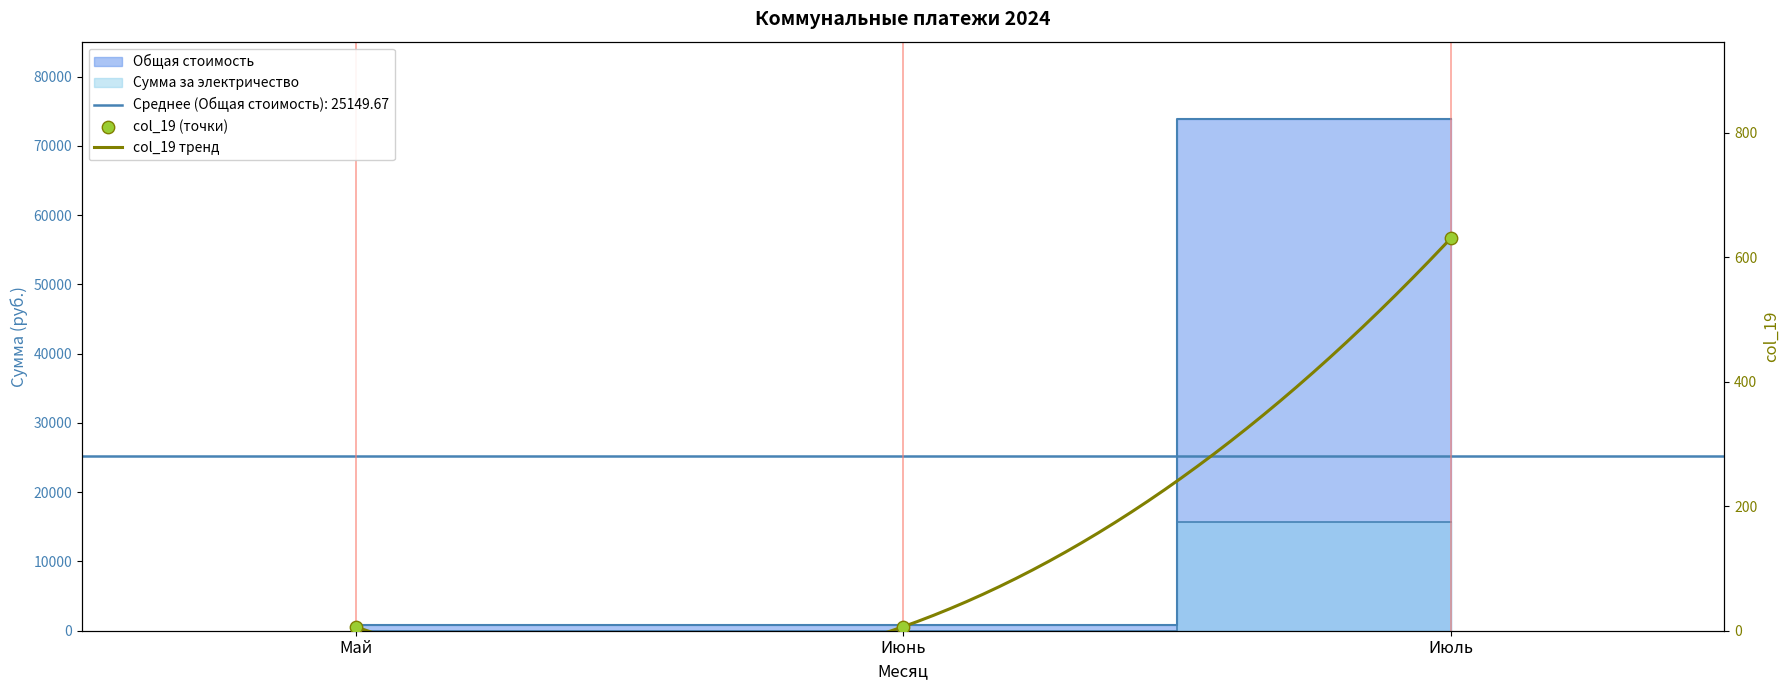

What is the total value across all series at Июль?

90238.4